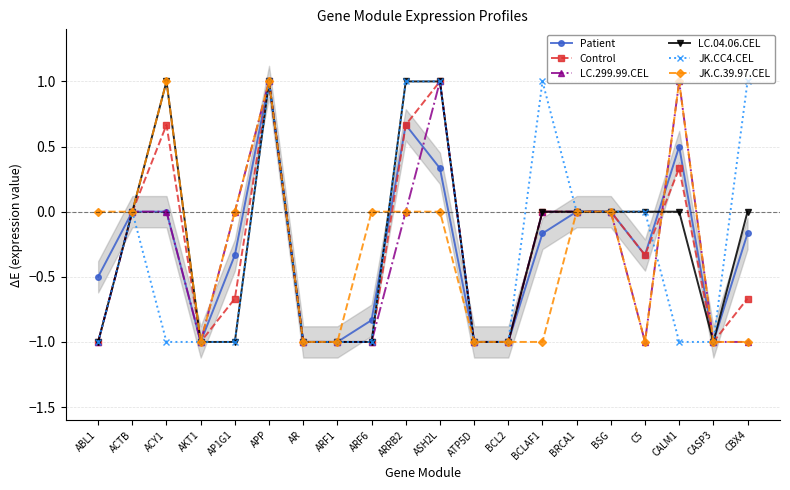

How many interior local peaks does the Patient series have?

3